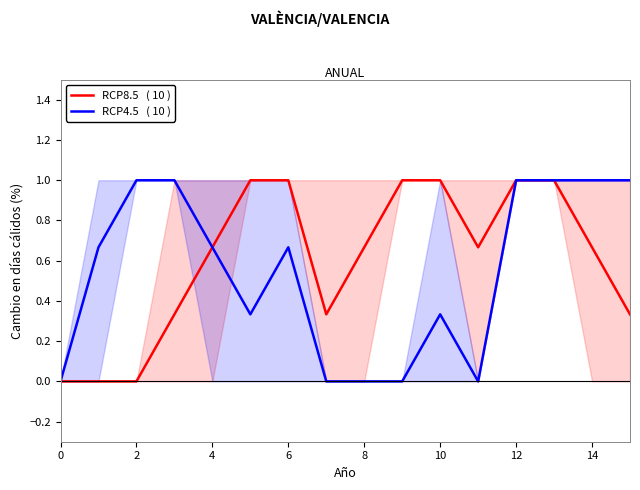

What value does the RCP8.5   ( 10 ) series have at 4?

0.7